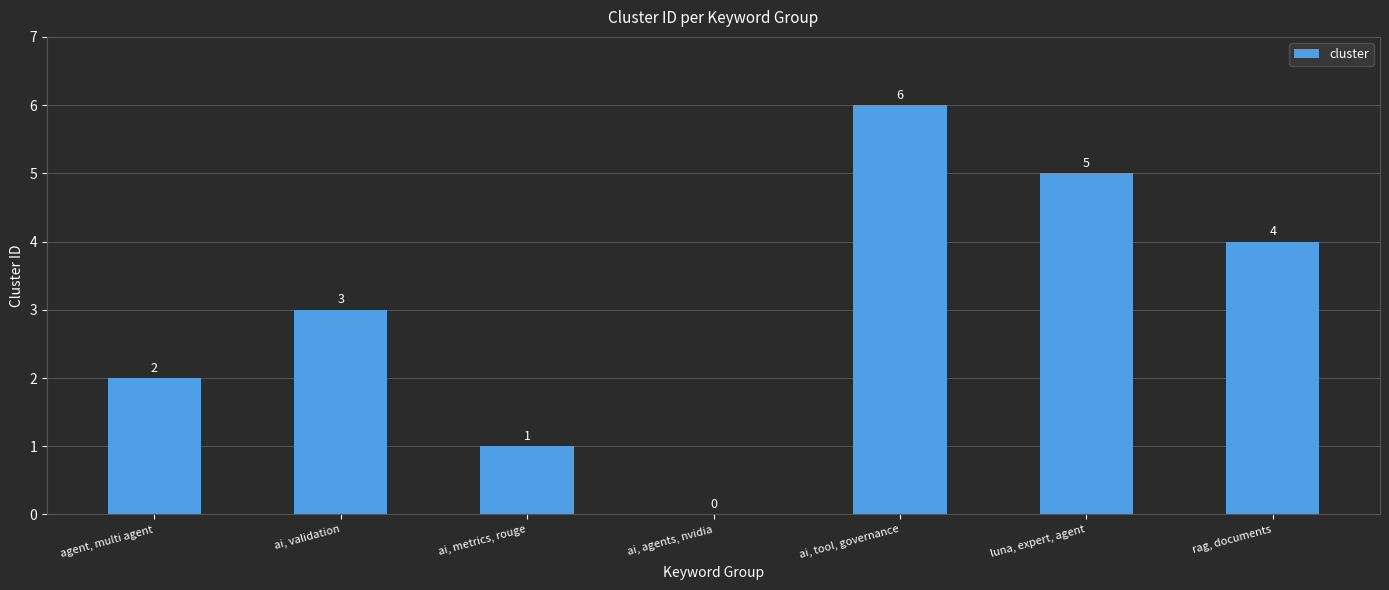

What is the greatest value displayed?

6